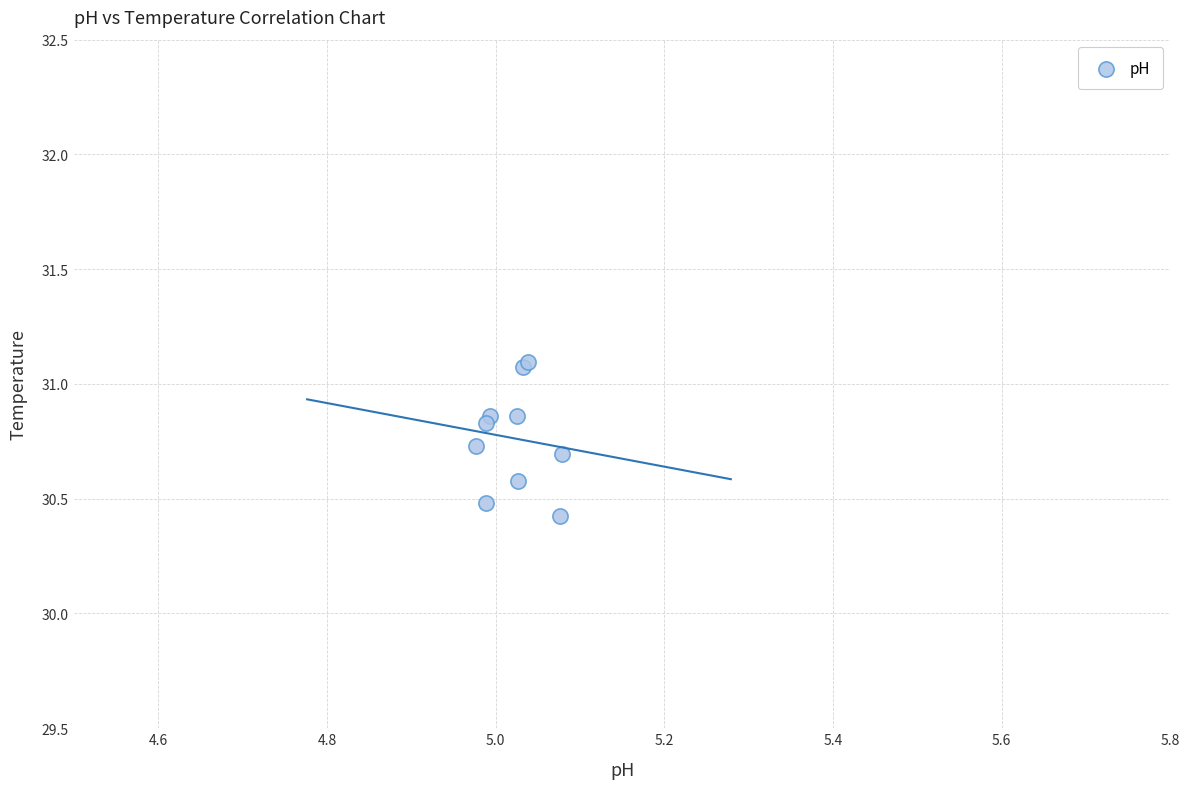

What Y value in the scatter plot is closest to 30?

30.4